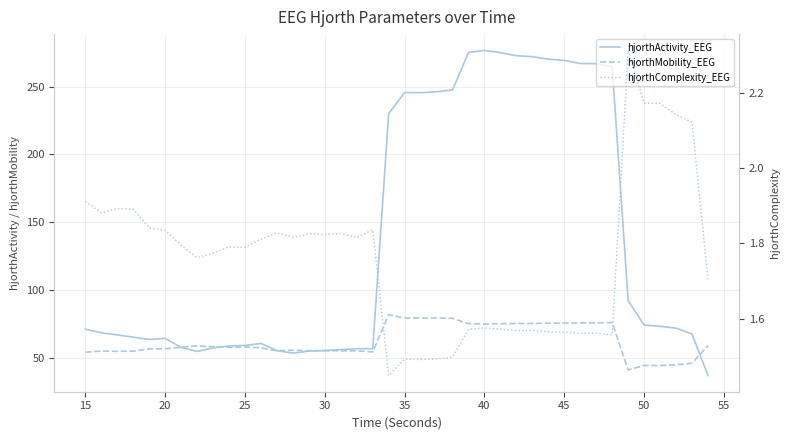

True or false: hjorthComplexity_EEG and hjorthActivity_EEG cross at least once.

False